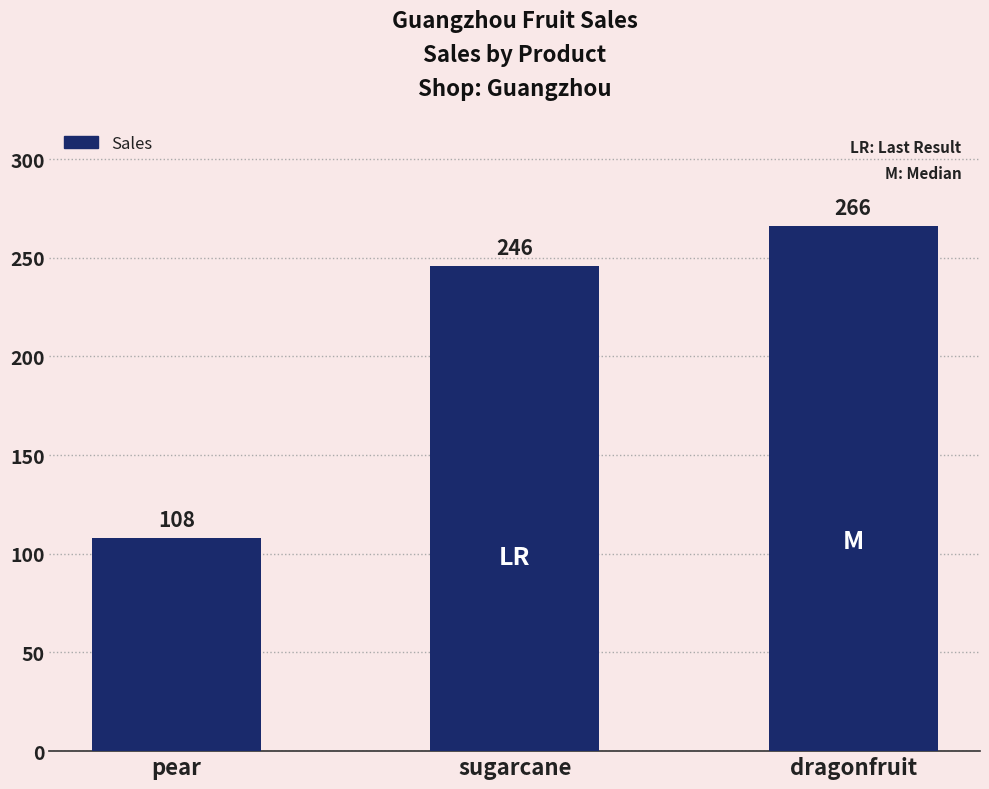

Rank the categories by value from highest to lowest.

dragonfruit, sugarcane, pear